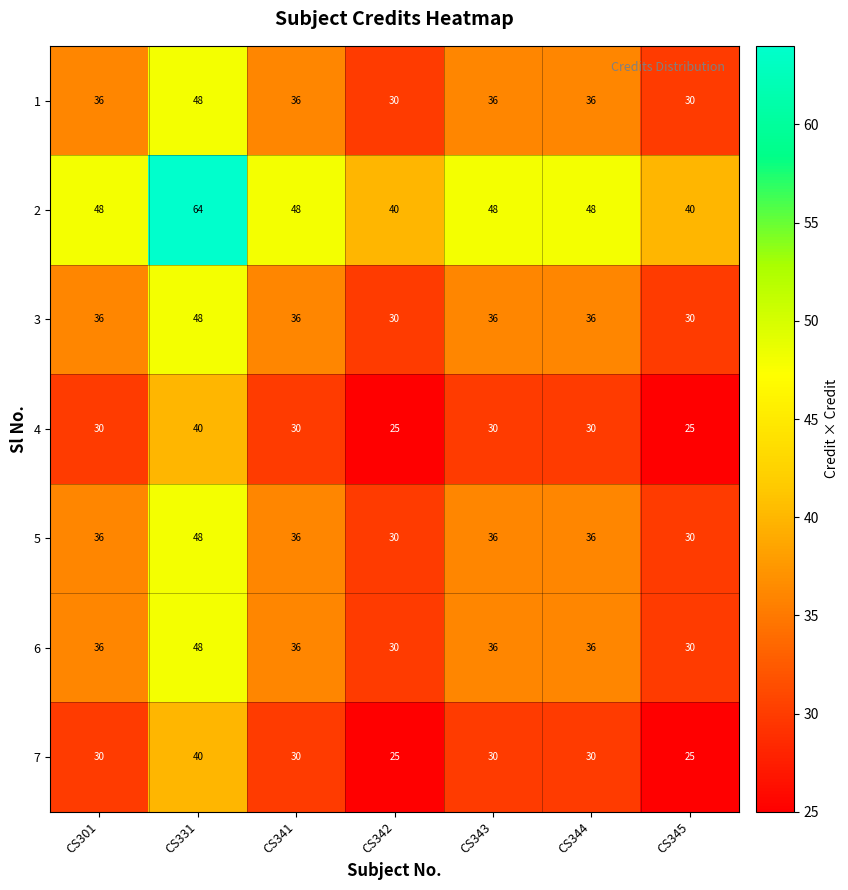

What is the minimum value for 4?

25